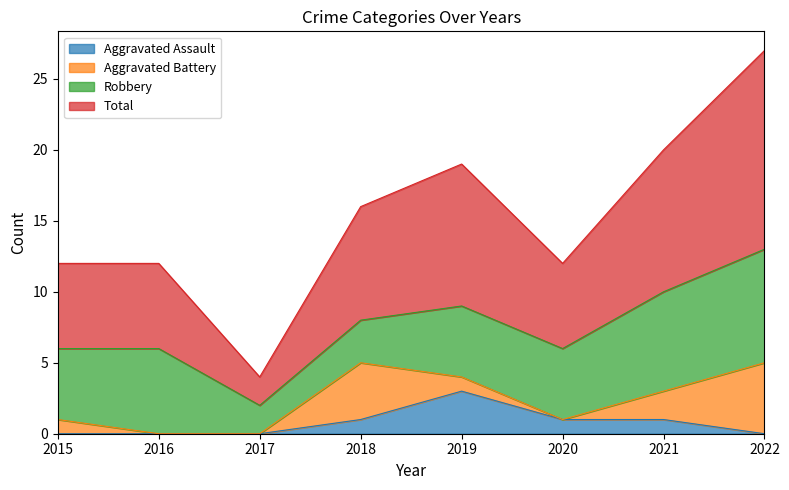

Which category has the highest value in the Aggravated Assault series?

2019